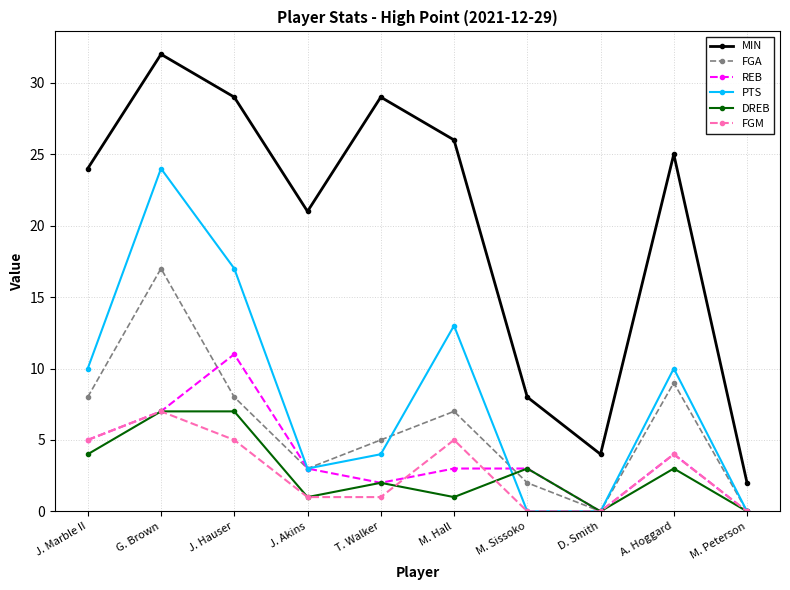

Which series changed the most between G. Brown and T. Walker?

PTS